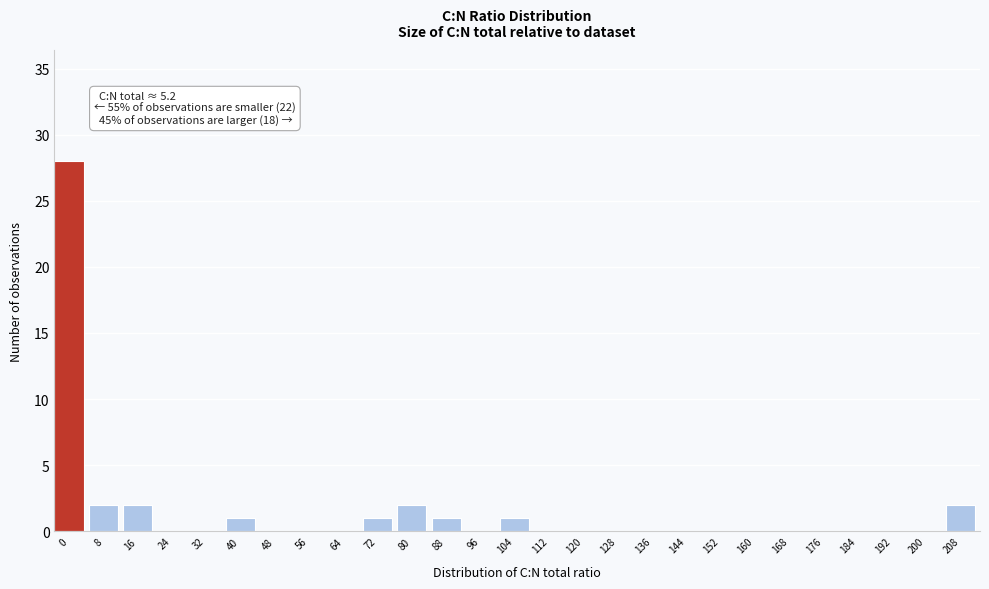

Reading right to left, transcribe all the data shown in this chart.

208=2	200=0	192=0	184=0	176=0	168=0	160=0	152=0	144=0	136=0	128=0	120=0	112=0	104=1	96=0	88=1	80=2	72=1	64=0	56=0	48=0	40=1	32=0	24=0	16=2	8=2	0=28